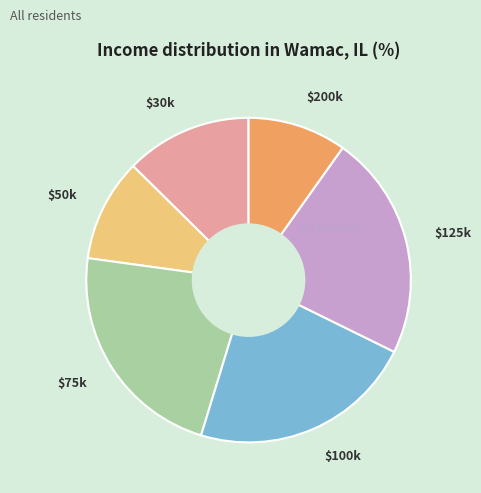

Does $75k account for over 50% of the chart?

No